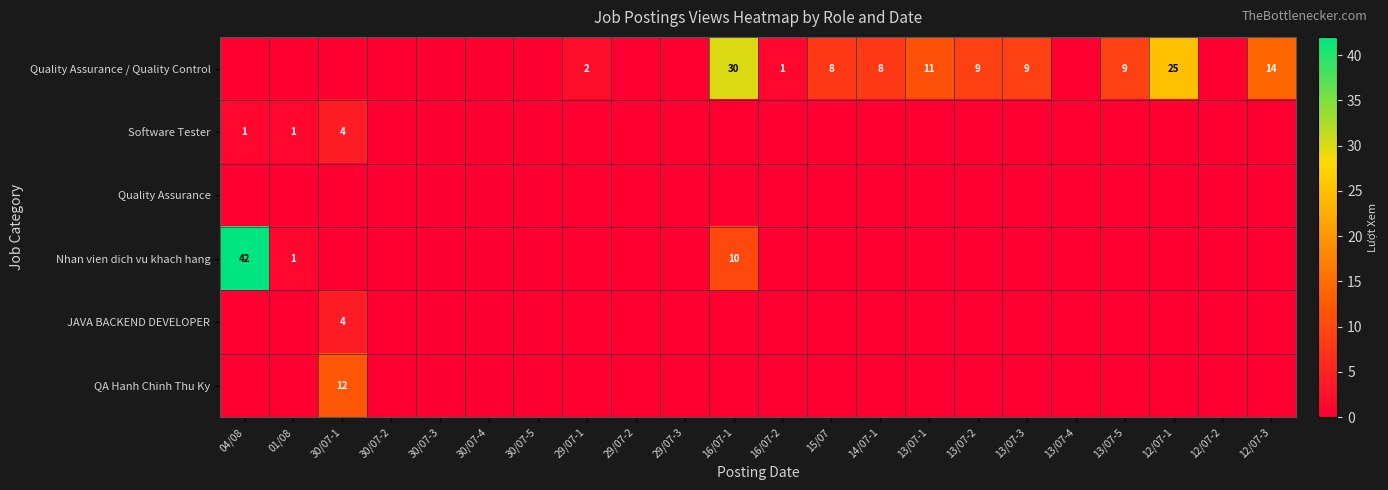

The QA Hanh Chinh Thu Ky series shows 8 at 30/07-2. True or false?

False